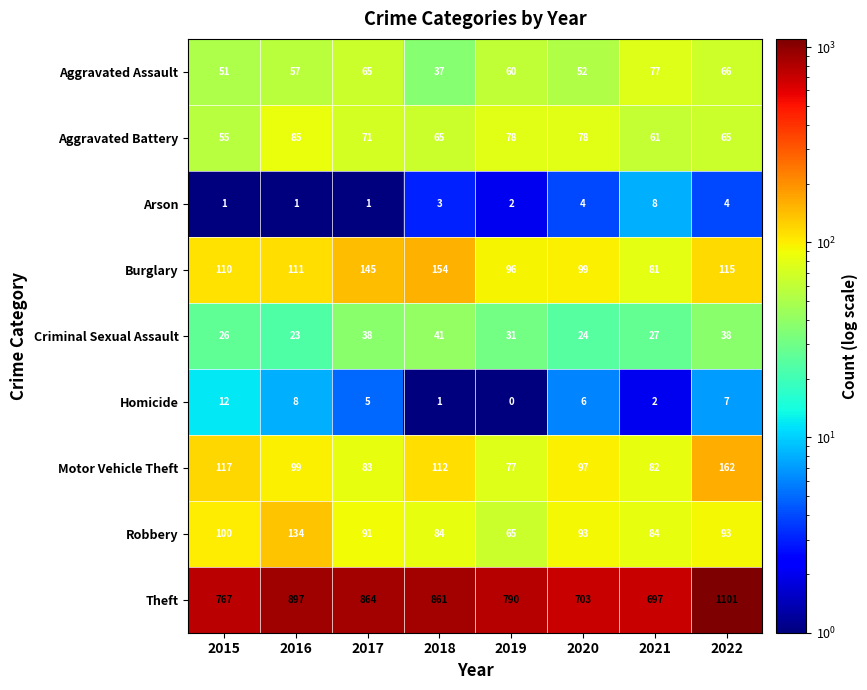

Rank the series at 2018 from lowest to highest value.

Homicide, Arson, Aggravated Assault, Criminal Sexual Assault, Aggravated Battery, Robbery, Motor Vehicle Theft, Burglary, Theft